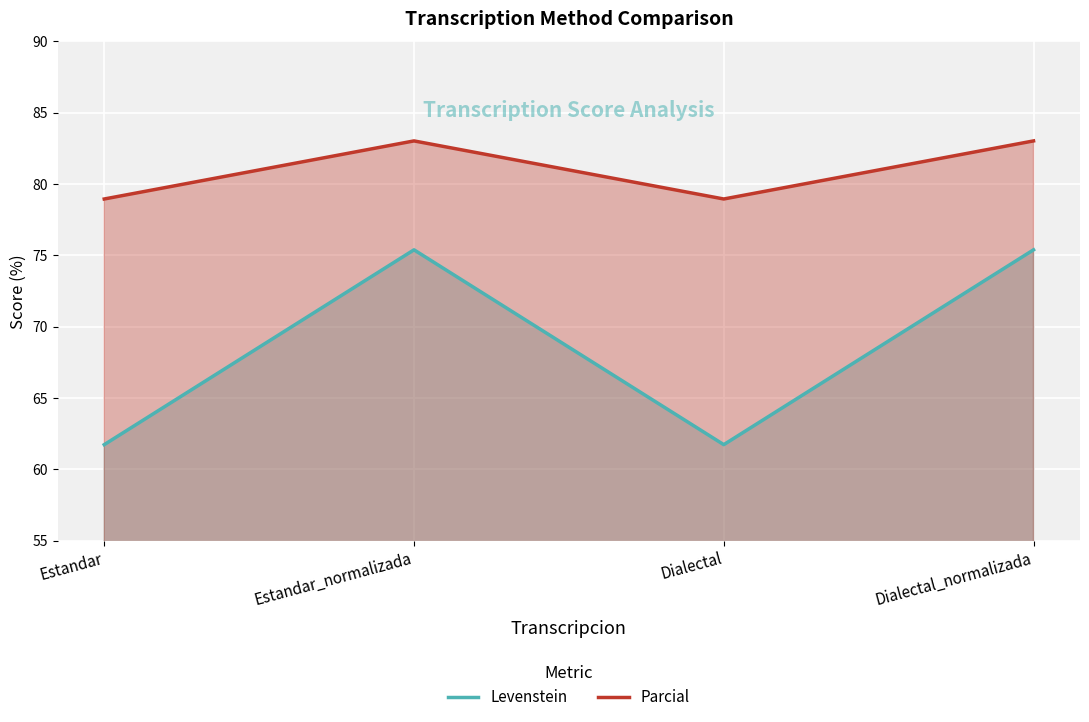

How many interior local peaks does the Levenstein series have?

1